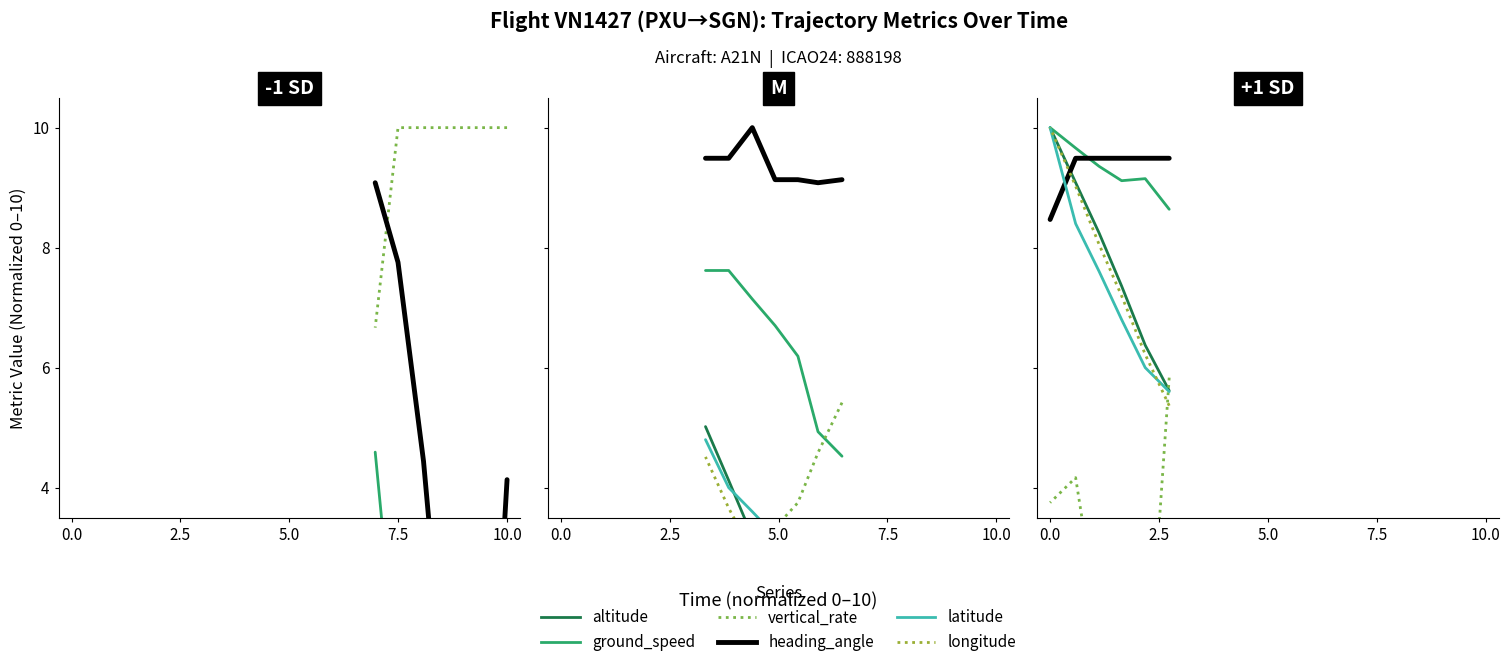

What is the average value of the latitude series?

7.4